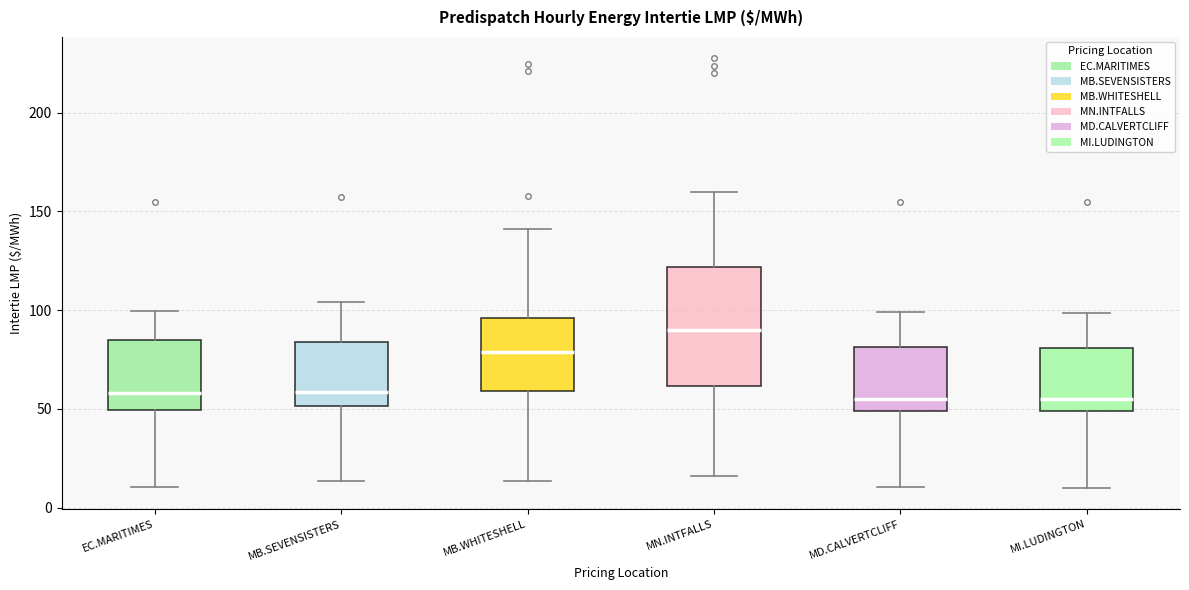

Reading left to right, transcribe this box plot: for each box, give where its median line is, the range the box spans, and where its two whiskers end, as read against the y-axis. The values are not printed on the chart, so give them approximately, as read against the axis.

EC.MARITIMES: median 60, box 50 to 85, whiskers 10 to 100
MB.SEVENSISTERS: median 60, box 50 to 85, whiskers 15 to 105
MB.WHITESHELL: median 80, box 60 to 95, whiskers 15 to 140
MN.INTFALLS: median 90, box 60 to 120, whiskers 15 to 160
MD.CALVERTCLIFF: median 55, box 50 to 80, whiskers 10 to 100
MI.LUDINGTON: median 55, box 50 to 80, whiskers 10 to 100